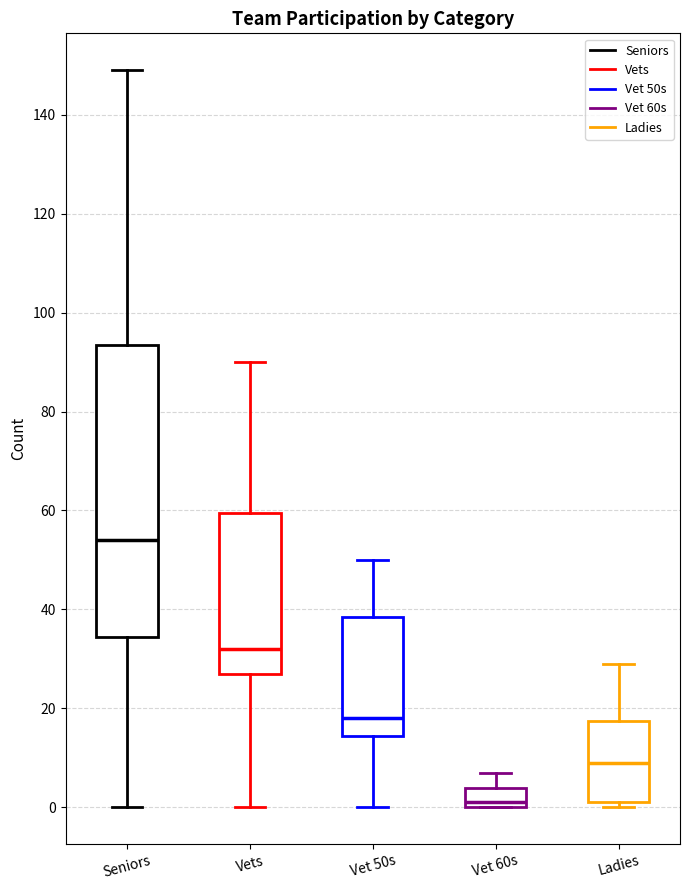

Which box has the lowest median line?

Vet 60s